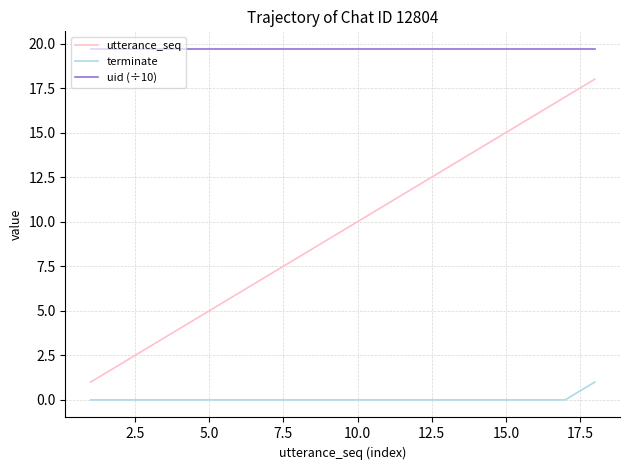

Which series has the largest total across all categories?

uid (÷10)